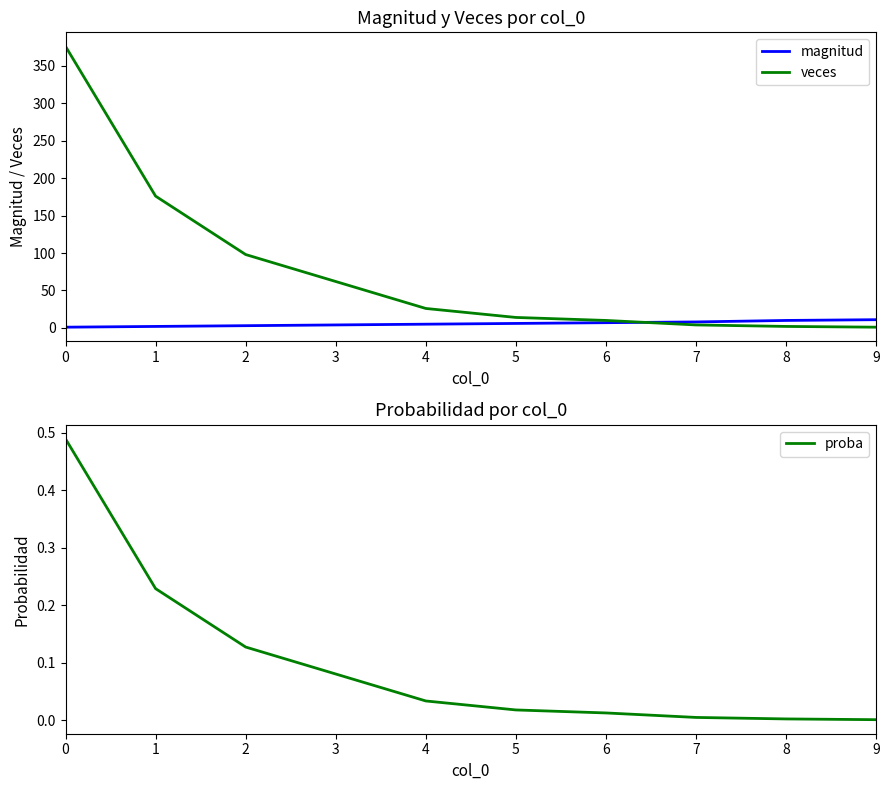

Does the chart display data point markers on the line(s)?

No